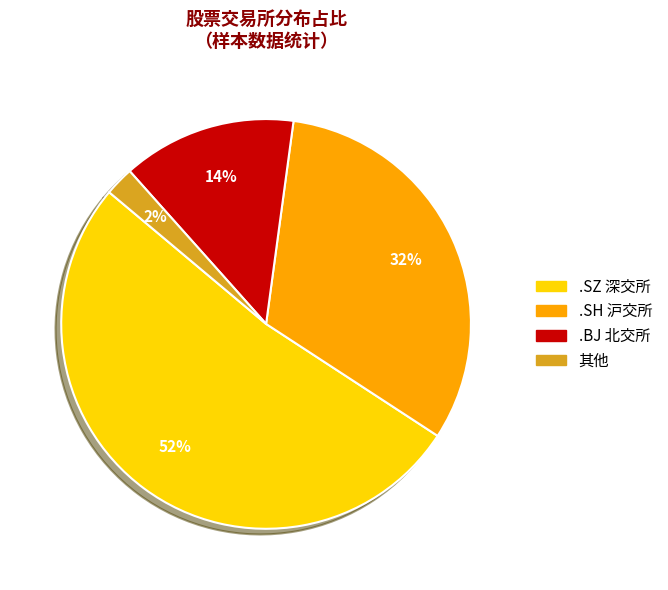

To the nearest percent, what is the difference between the largest and smallest slice percentages?

50%